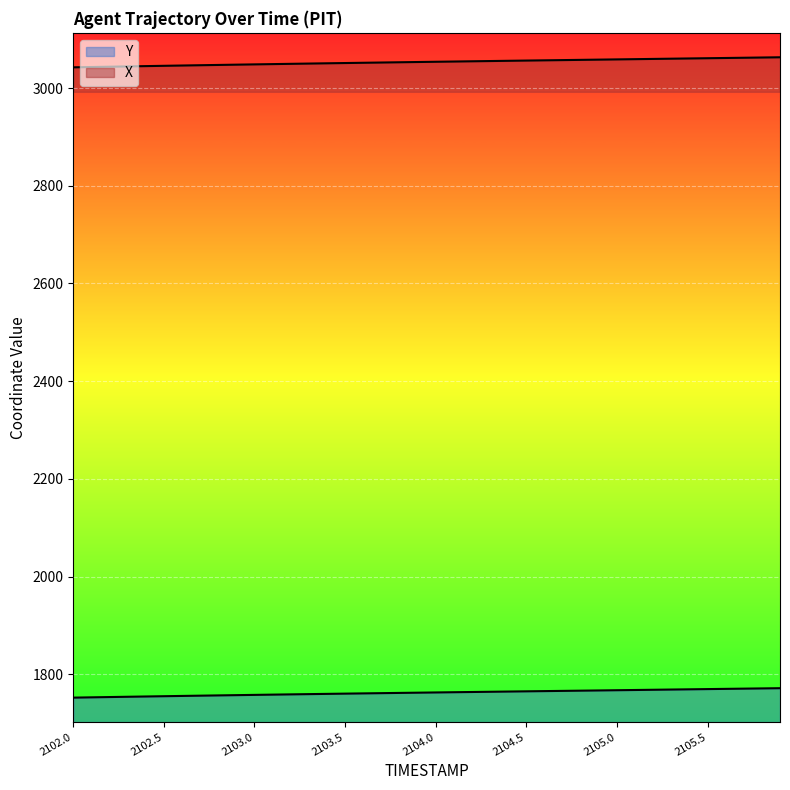

Is it true that X equals 4270.4 at 2103.7?

False